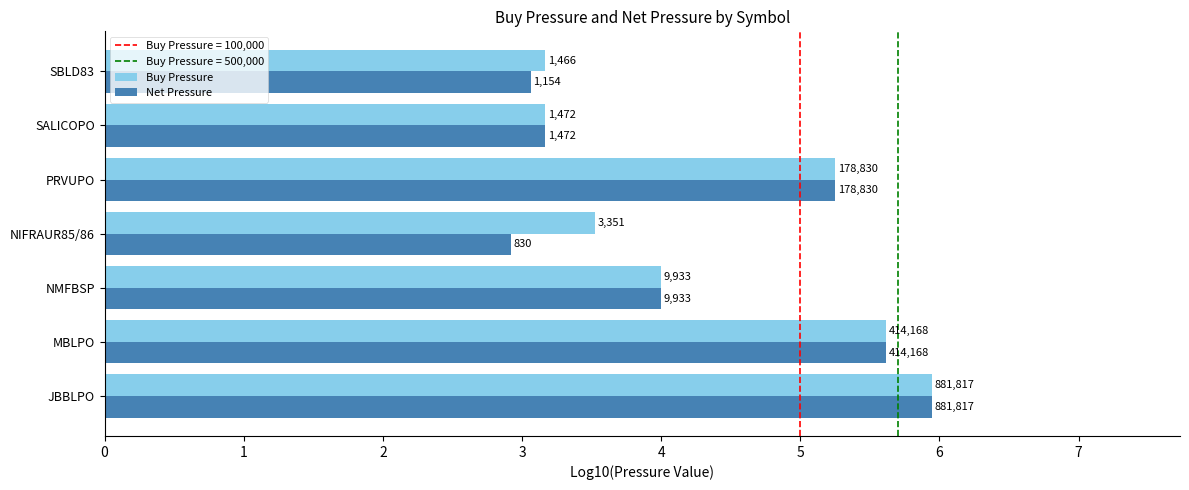

How many data points in Net Pressure are less than 3?

1